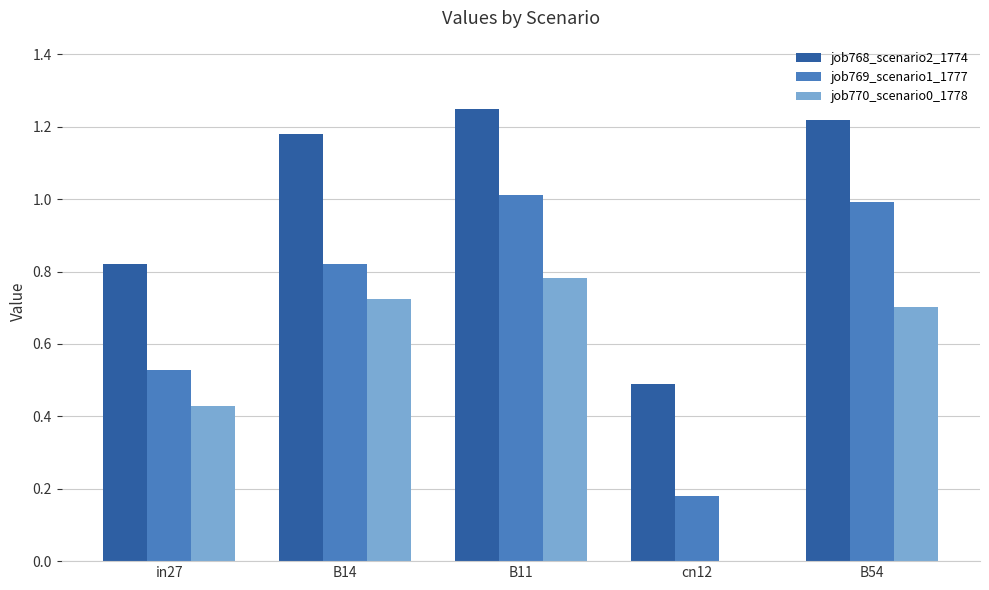

What are all the series names shown in the legend?

job768_scenario2_1774, job769_scenario1_1777, job770_scenario0_1778